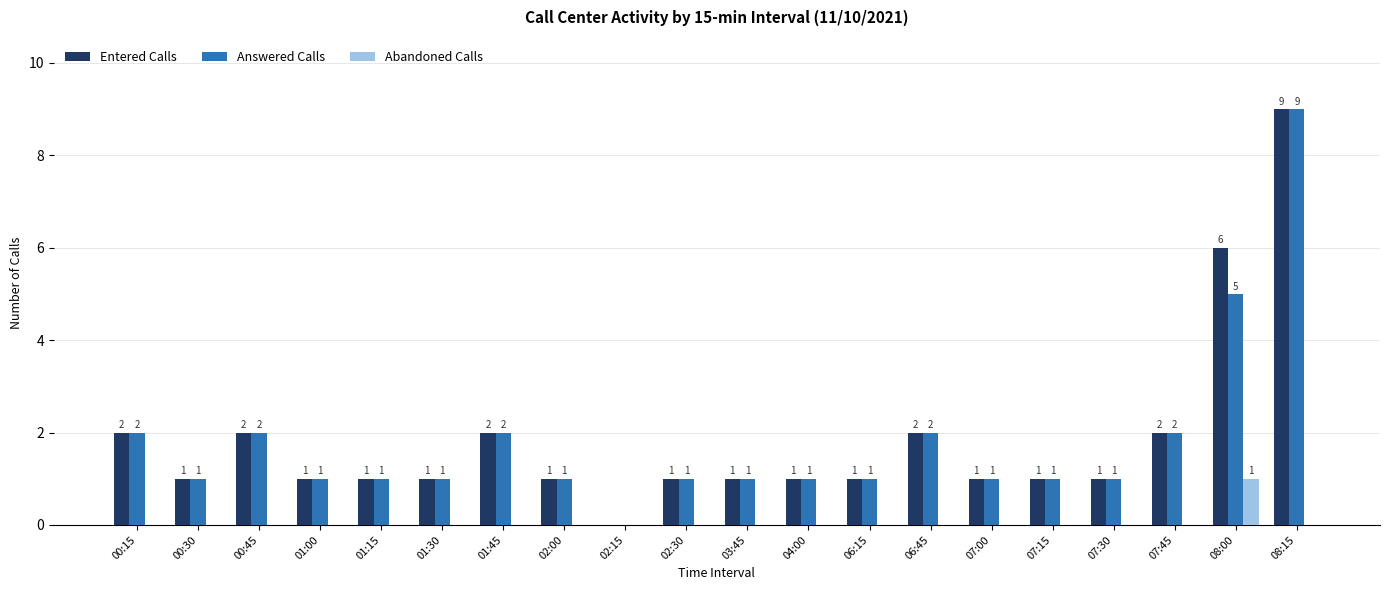

What are all the series names shown in the legend?

Entered Calls, Answered Calls, Abandoned Calls